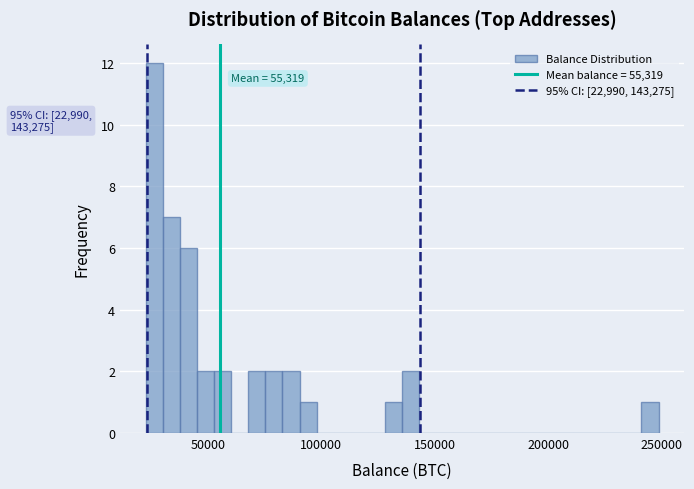

Read against the x-axis, roughly where is the centre of the tallest bar?

25000